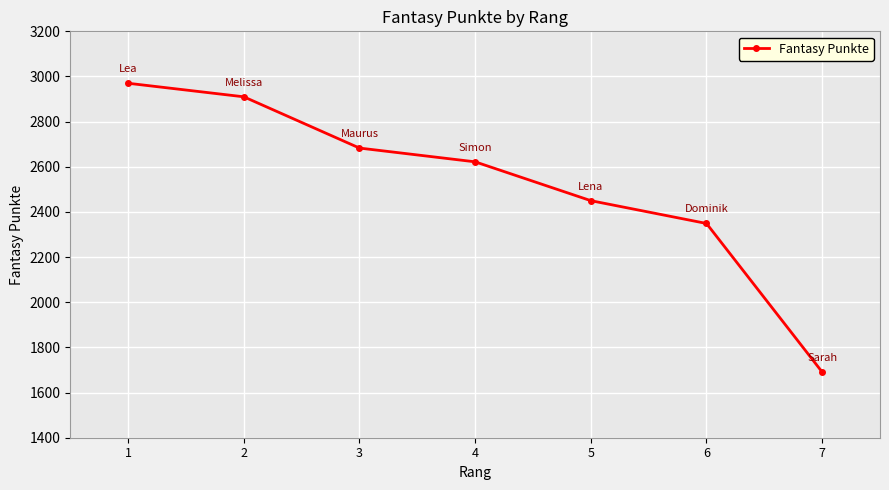

Which category has the lowest value across all series?

7